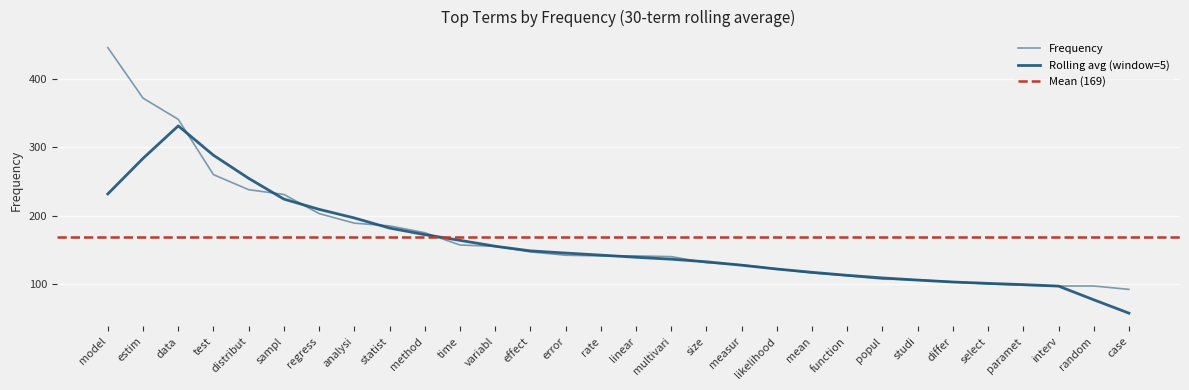

Reading left to right, transcribe all the data shown in this chart.

model=446	estim=372	data=341	test=260	distribut=238	sampl=231	regress=203	analysi=189	statist=185	method=175	time=157	variabl=155	effect=147	error=142	rate=141	linear=141	multivari=140	size=131	measur=128	likelihood=122	mean=116	function=112	popul=107	studi=106	differ=103	select=100	paramet=98	interv=97	random=97	case=92